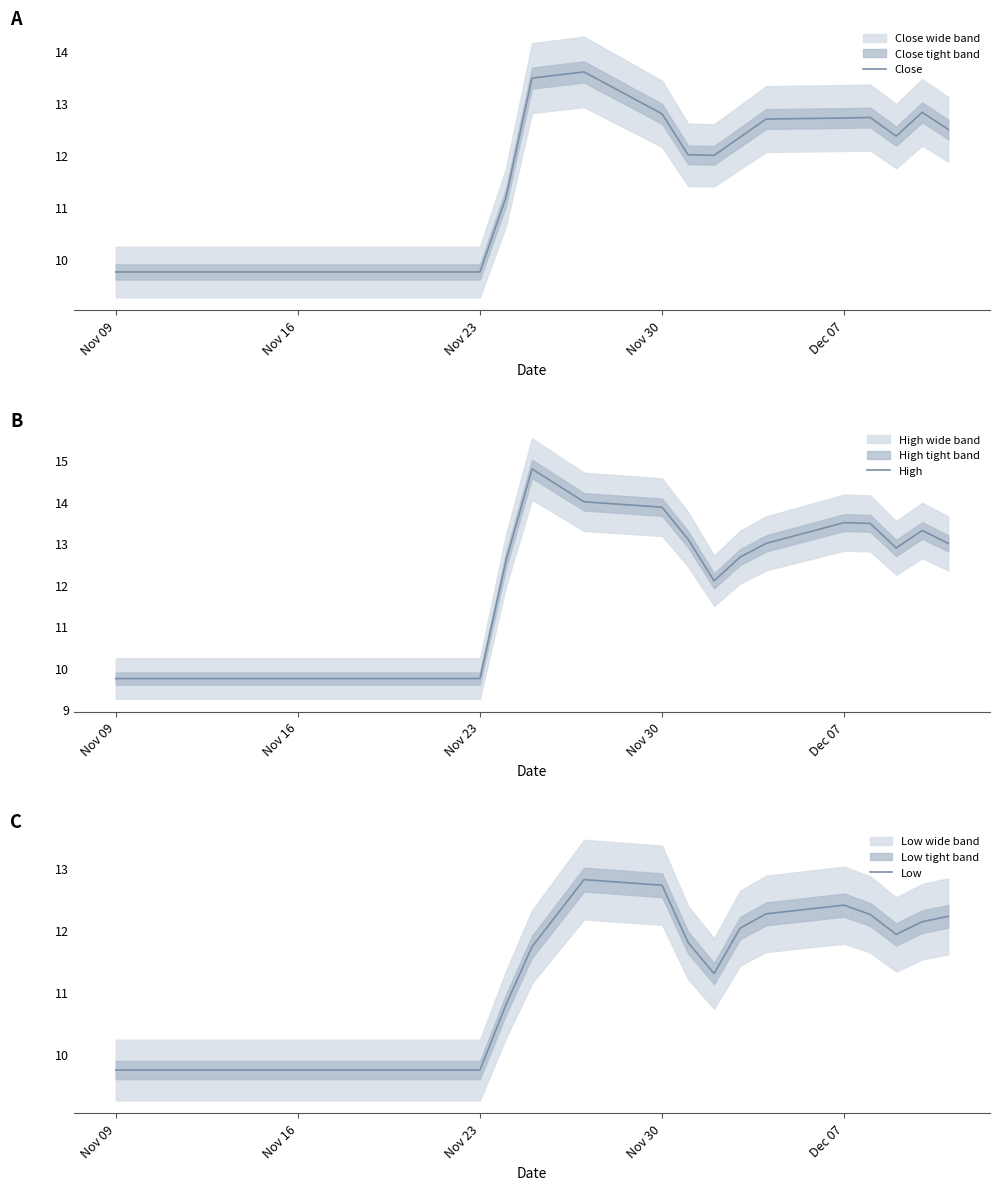

What is the value of the Close point at the 18th from the left?

12.3